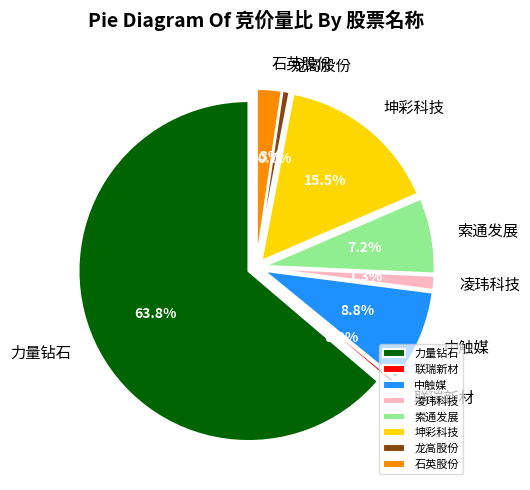

Rank the categories by value from highest to lowest.

301071, 603826, 688267, 603612, 603688, 301373, 605086, 688300